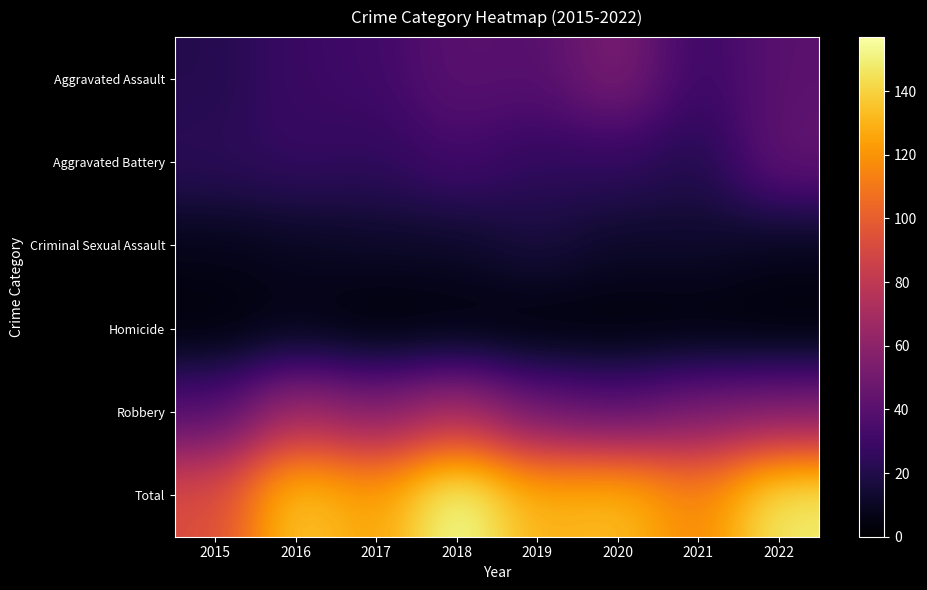

Reading left to right, what are all the values shown in this chart?

Aggravated Assault: 2015=21	2016=29	2017=31	2018=41	2019=39	2020=54	2021=29	2022=41
Aggravated Battery: 2015=24	2016=27	2017=25	2018=32	2019=25	2020=26	2021=20	2022=44
Criminal Sexual Assault: 2015=7	2016=9	2017=11	2018=11	2019=17	2020=11	2021=12	2022=8
Homicide: 2015=2	2016=5	2017=1	2018=2	2019=1	2020=2	2021=2	2022=1
Robbery: 2015=38	2016=68	2017=56	2018=71	2019=48	2020=41	2021=52	2022=55
Total: 2015=92	2016=138	2017=124	2018=157	2019=130	2020=134	2021=115	2022=149